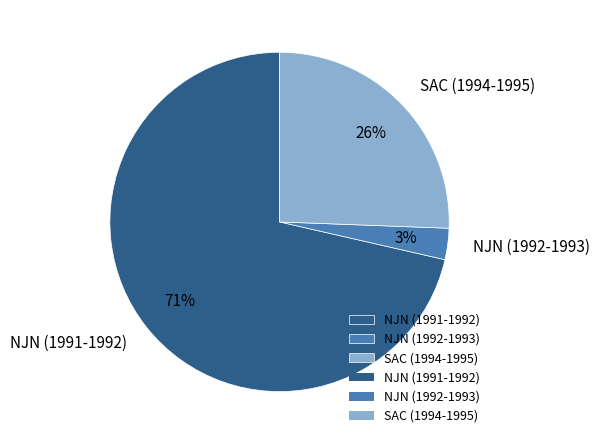

The SAC (1994-1995) slice represents 26% of the pie. True or false?

True